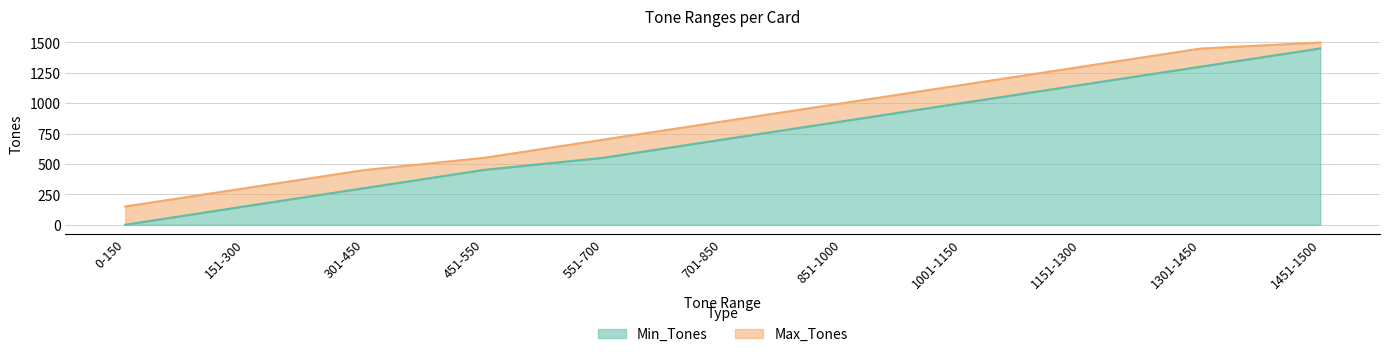

Reading left to right, transcribe all the data shown in this chart.

Min_Tones: 0-150=0	151-300=151	301-450=301	451-550=451	551-700=551	701-850=701	851-1000=851	1001-1150=1001	1151-1300=1151	1301-1450=1301	1451-1500=1451
Max_Tones: 0-150=150	151-300=300	301-450=450	451-550=550	551-700=700	701-850=850	851-1000=1000	1001-1150=1150	1151-1300=1300	1301-1450=1450	1451-1500=1500